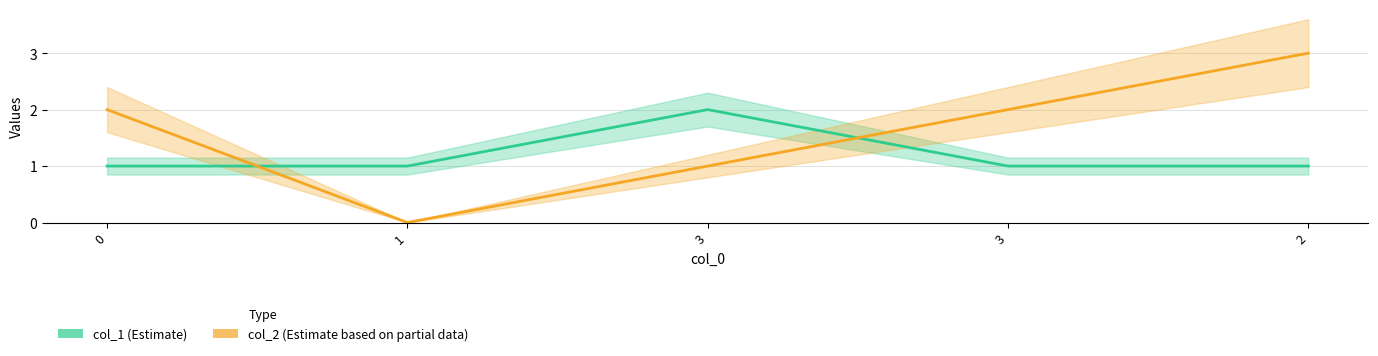

How many intersections are there between col_2 and col_1?

2